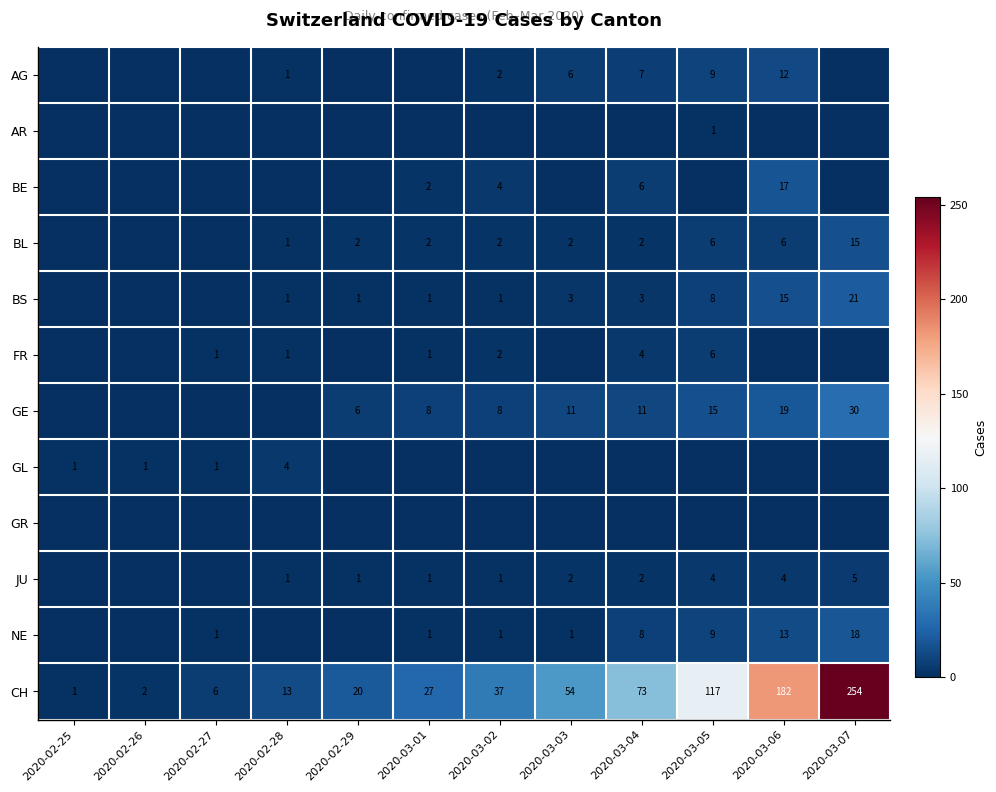

What is the total value across all series at 2020-02-25?

2